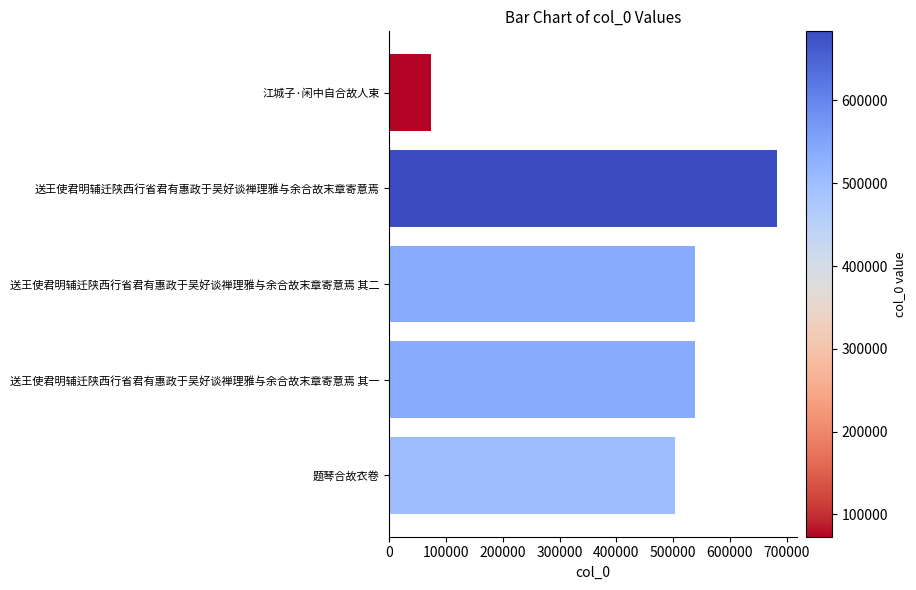

Are the bars grouped side by side (vs. stacked)?

No